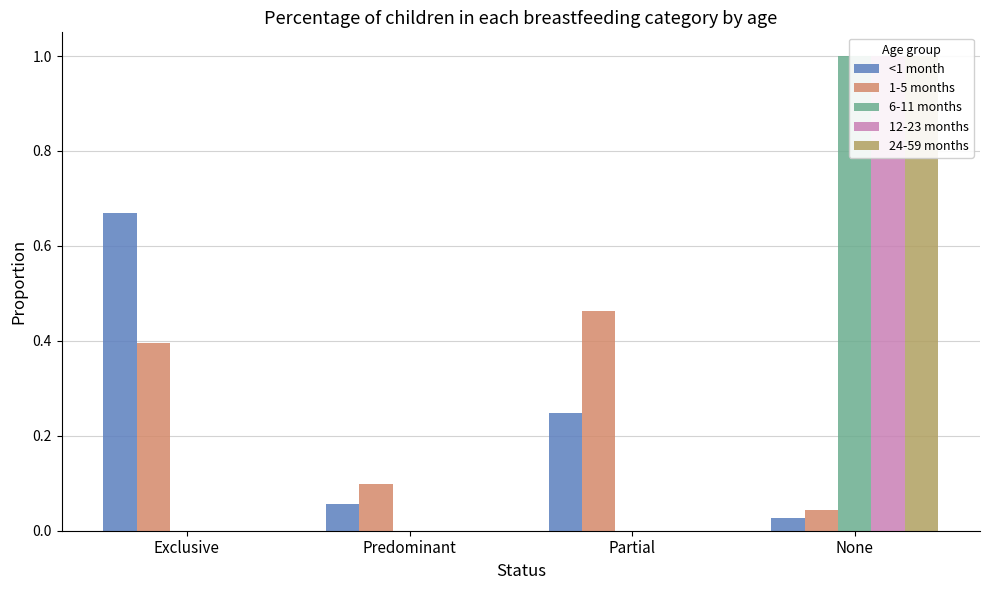

Does the chart contain stacked bars?

No